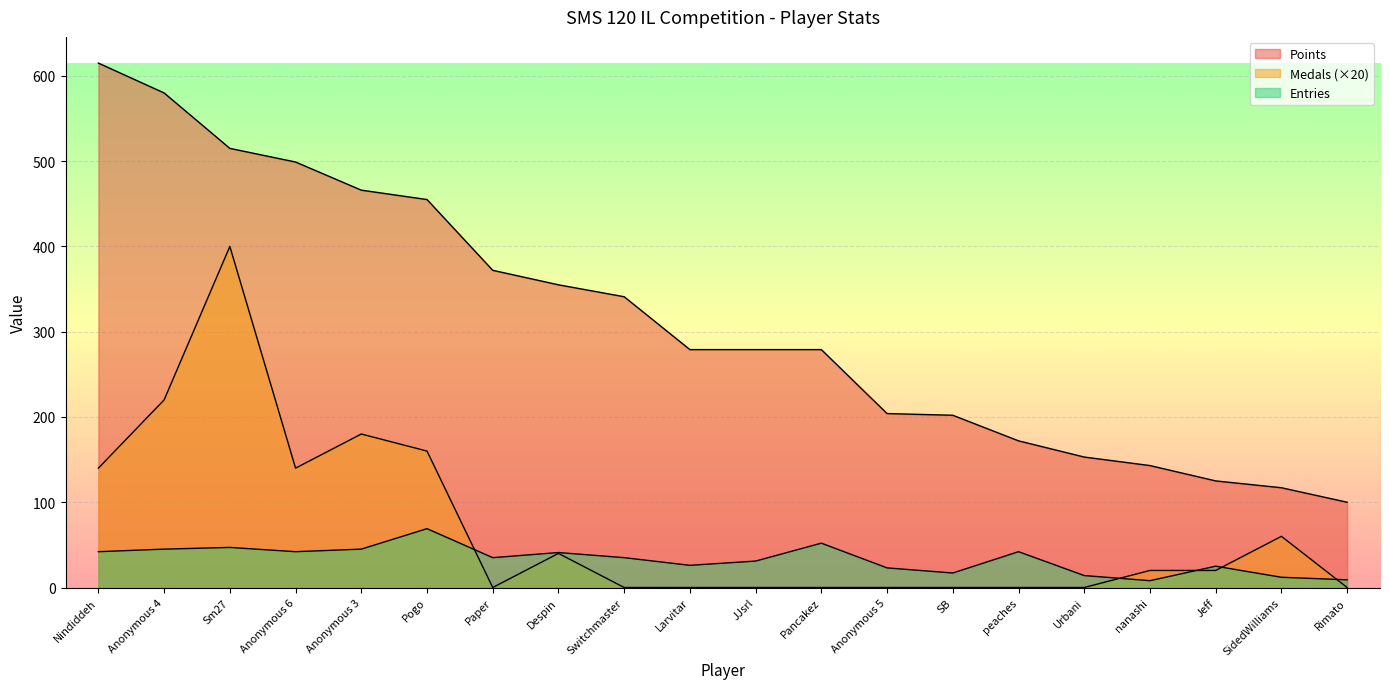

True or false: Medals and Points intersect in this chart.

False